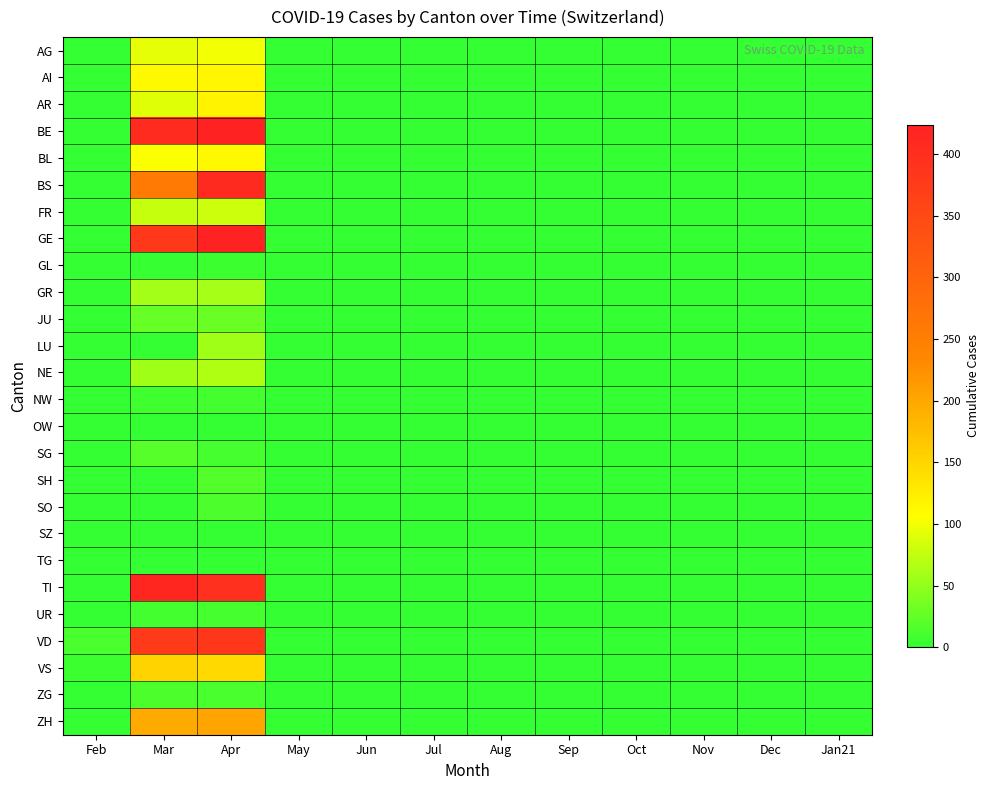

Reading left to right, what are all the values shown in this chart?

AG: Feb=0	Mar=94	Apr=100	May=0	Jun=0	Jul=0	Aug=0	Sep=0	Oct=0	Nov=0	Dec=0	Jan21=0
AI: Feb=0	Mar=112	Apr=115	May=0	Jun=0	Jul=0	Aug=0	Sep=0	Oct=0	Nov=0	Dec=0	Jan21=0
AR: Feb=0	Mar=90	Apr=119	May=0	Jun=0	Jul=0	Aug=0	Sep=0	Oct=0	Nov=0	Dec=0	Jan21=0
BE: Feb=0	Mar=405	Apr=424	May=0	Jun=0	Jul=0	Aug=0	Sep=0	Oct=0	Nov=0	Dec=0	Jan21=0
BL: Feb=1	Mar=105	Apr=112	May=0	Jun=0	Jul=0	Aug=0	Sep=0	Oct=0	Nov=0	Dec=0	Jan21=0
BS: Feb=0	Mar=258	Apr=406	May=0	Jun=0	Jul=0	Aug=0	Sep=0	Oct=0	Nov=0	Dec=0	Jan21=0
FR: Feb=0	Mar=77	Apr=81	May=0	Jun=0	Jul=0	Aug=0	Sep=0	Oct=0	Nov=0	Dec=0	Jan21=0
GE: Feb=0	Mar=382	Apr=424	May=0	Jun=0	Jul=0	Aug=0	Sep=0	Oct=0	Nov=0	Dec=0	Jan21=0
GL: Feb=0	Mar=3	Apr=5	May=0	Jun=0	Jul=0	Aug=0	Sep=0	Oct=0	Nov=0	Dec=0	Jan21=0
GR: Feb=0	Mar=58	Apr=60	May=0	Jun=0	Jul=0	Aug=0	Sep=0	Oct=0	Nov=0	Dec=0	Jan21=0
JU: Feb=0	Mar=28	Apr=29	May=0	Jun=0	Jul=0	Aug=0	Sep=0	Oct=0	Nov=0	Dec=0	Jan21=0
LU: Feb=0	Mar=0	Apr=57	May=0	Jun=0	Jul=0	Aug=0	Sep=0	Oct=0	Nov=0	Dec=0	Jan21=0
NE: Feb=0	Mar=57	Apr=66	May=0	Jun=0	Jul=0	Aug=0	Sep=0	Oct=0	Nov=0	Dec=0	Jan21=0
NW: Feb=0	Mar=8	Apr=9	May=0	Jun=0	Jul=0	Aug=0	Sep=0	Oct=0	Nov=0	Dec=0	Jan21=0
OW: Feb=0	Mar=0	Apr=0	May=0	Jun=0	Jul=0	Aug=0	Sep=0	Oct=0	Nov=0	Dec=0	Jan21=0
SG: Feb=0	Mar=19	Apr=10	May=0	Jun=0	Jul=0	Aug=0	Sep=0	Oct=0	Nov=0	Dec=0	Jan21=0
SH: Feb=0	Mar=0	Apr=18	May=0	Jun=0	Jul=0	Aug=0	Sep=0	Oct=0	Nov=0	Dec=0	Jan21=0
SO: Feb=0	Mar=0	Apr=14	May=0	Jun=0	Jul=0	Aug=0	Sep=0	Oct=0	Nov=0	Dec=0	Jan21=0
SZ: Feb=0	Mar=0	Apr=0	May=0	Jun=0	Jul=0	Aug=0	Sep=0	Oct=0	Nov=0	Dec=0	Jan21=0
TG: Feb=0	Mar=0	Apr=0	May=0	Jun=0	Jul=0	Aug=0	Sep=0	Oct=0	Nov=0	Dec=0	Jan21=0
TI: Feb=0	Mar=415	Apr=396	May=0	Jun=0	Jul=0	Aug=0	Sep=0	Oct=0	Nov=0	Dec=0	Jan21=0
UR: Feb=0	Mar=9	Apr=10	May=0	Jun=0	Jul=0	Aug=0	Sep=0	Oct=0	Nov=0	Dec=0	Jan21=0
VD: Feb=13	Mar=377	Apr=383	May=0	Jun=0	Jul=0	Aug=0	Sep=0	Oct=0	Nov=0	Dec=0	Jan21=0
VS: Feb=6	Mar=154	Apr=147	May=0	Jun=0	Jul=0	Aug=0	Sep=0	Oct=0	Nov=0	Dec=0	Jan21=0
ZG: Feb=0	Mar=14	Apr=13	May=0	Jun=0	Jul=0	Aug=0	Sep=0	Oct=0	Nov=0	Dec=0	Jan21=0
ZH: Feb=0	Mar=197	Apr=203	May=0	Jun=0	Jul=0	Aug=0	Sep=0	Oct=0	Nov=0	Dec=0	Jan21=0